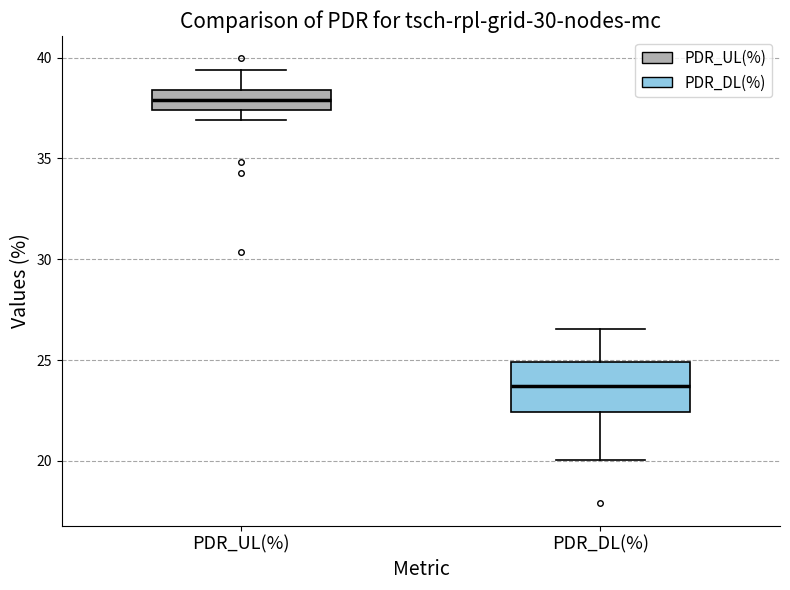

Which box is the tallest, from its lower edge to its upper edge?

PDR_DL(%)